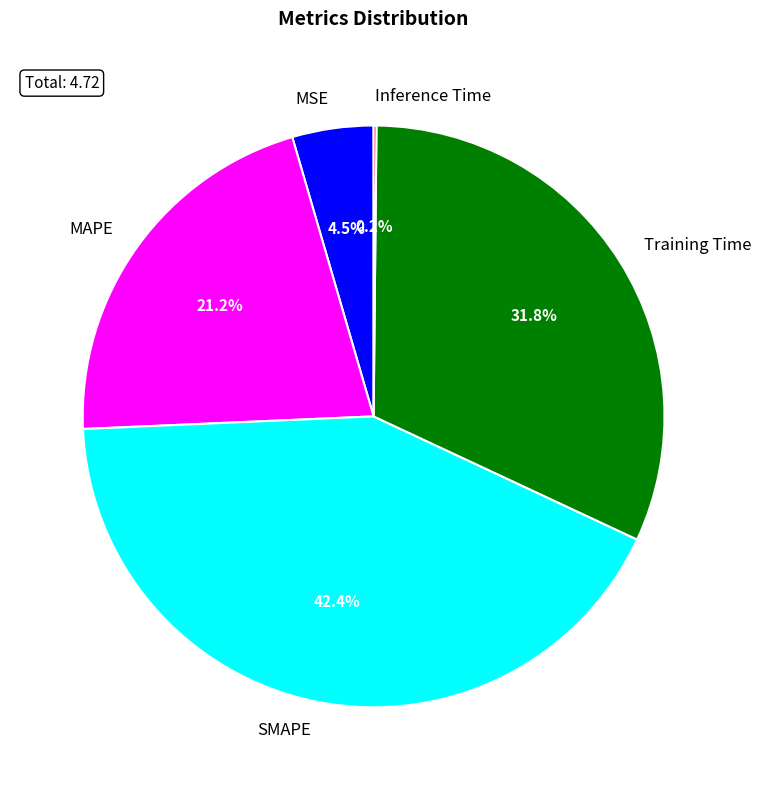

How much of the chart is everything except MAPE?

78.8%